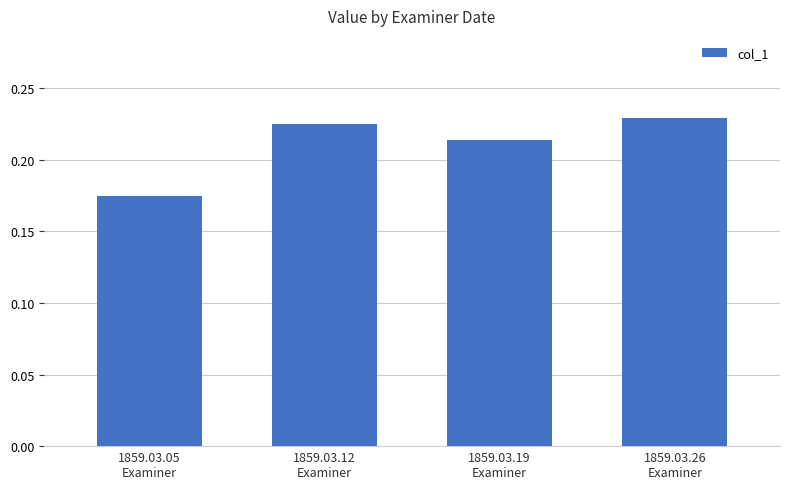

List the labels in order of value, largest first.

1859.03.26
Examiner, 1859.03.12
Examiner, 1859.03.19
Examiner, 1859.03.05
Examiner